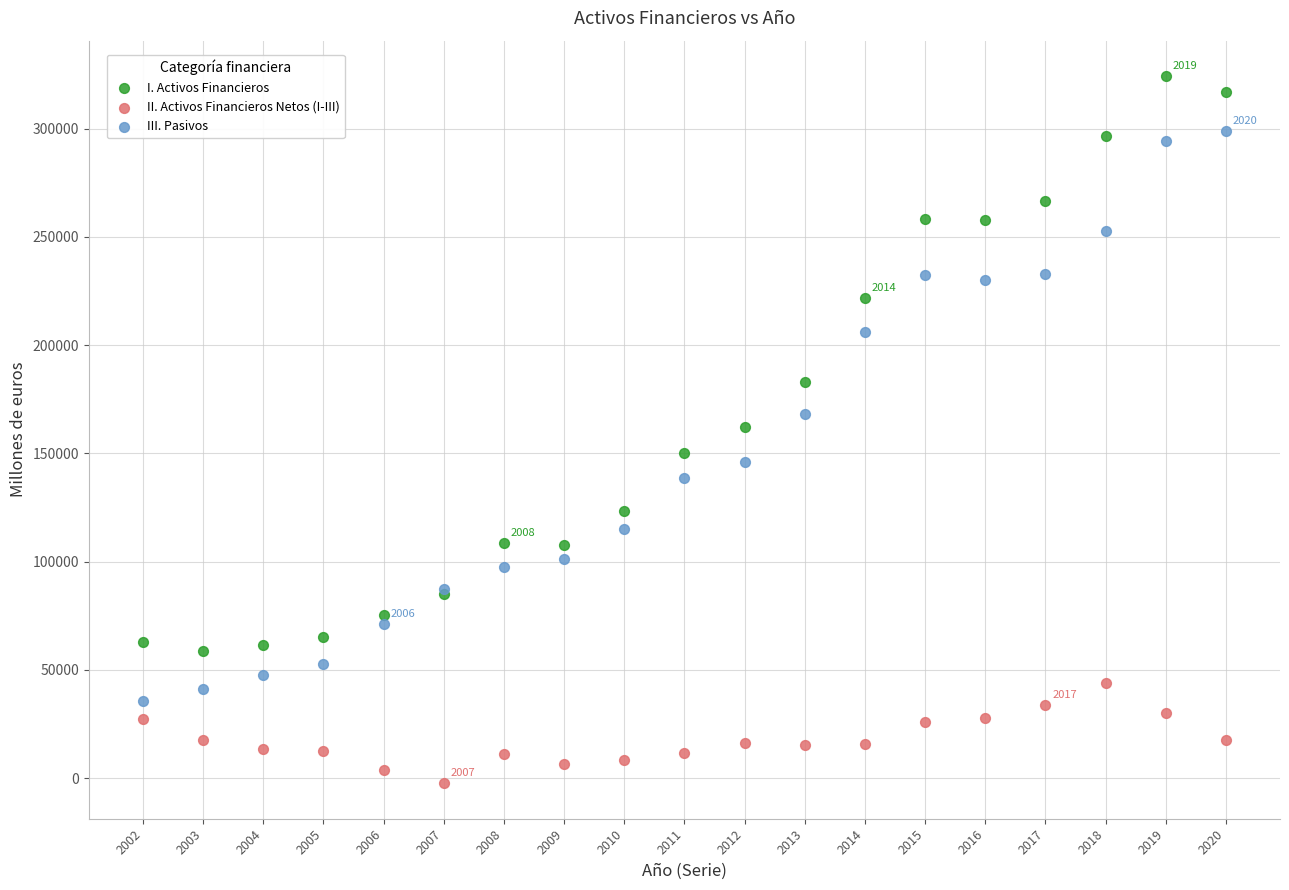

Which series reaches the minimum Y coordinate?

II. Activos Financieros Netos (I-III)